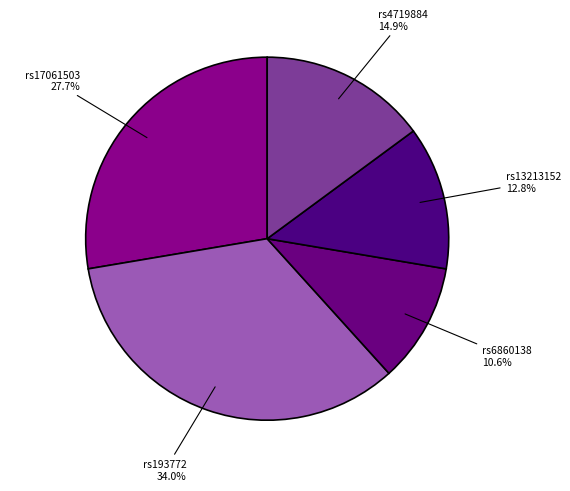

How many slices are in this pie chart?

5